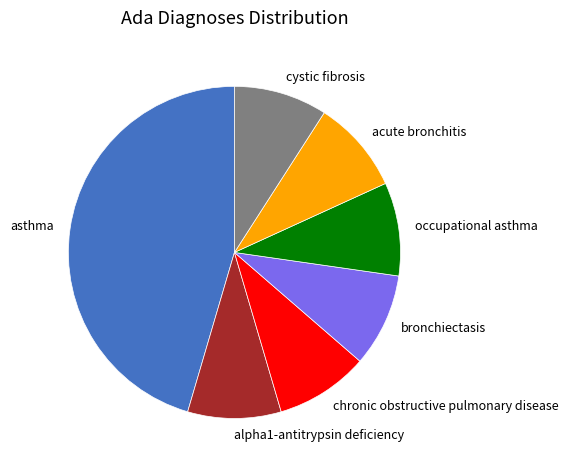

Does any single category account for the majority?

No